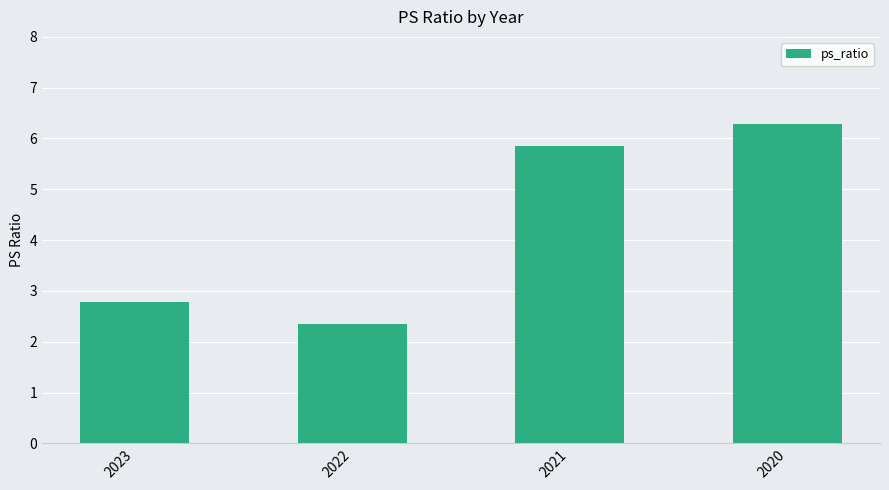

What is the ratio of the value at 2022 to the value at 2023?

0.8